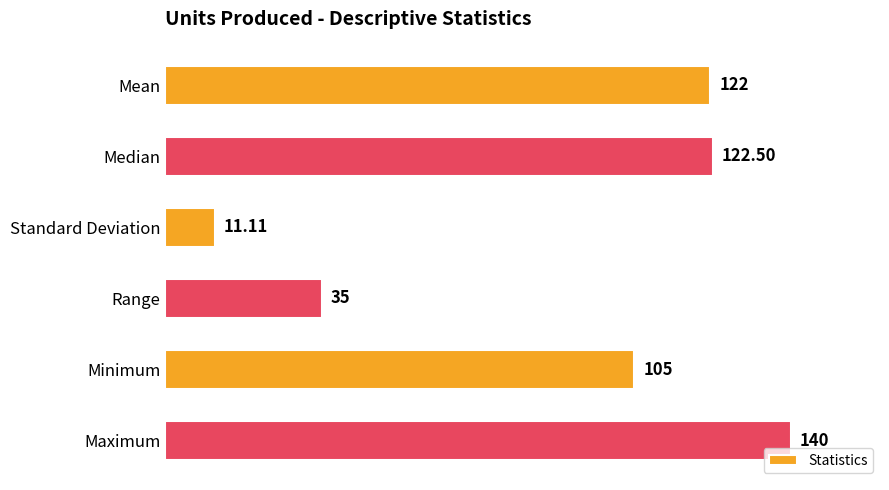

What is the difference between the second highest and minimum values?

111.4